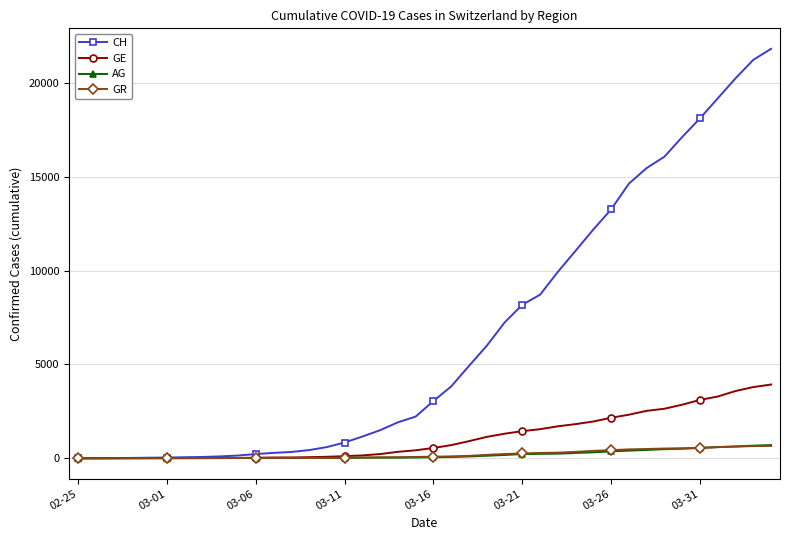

At how many categories does at least one series exceed 17829?

5